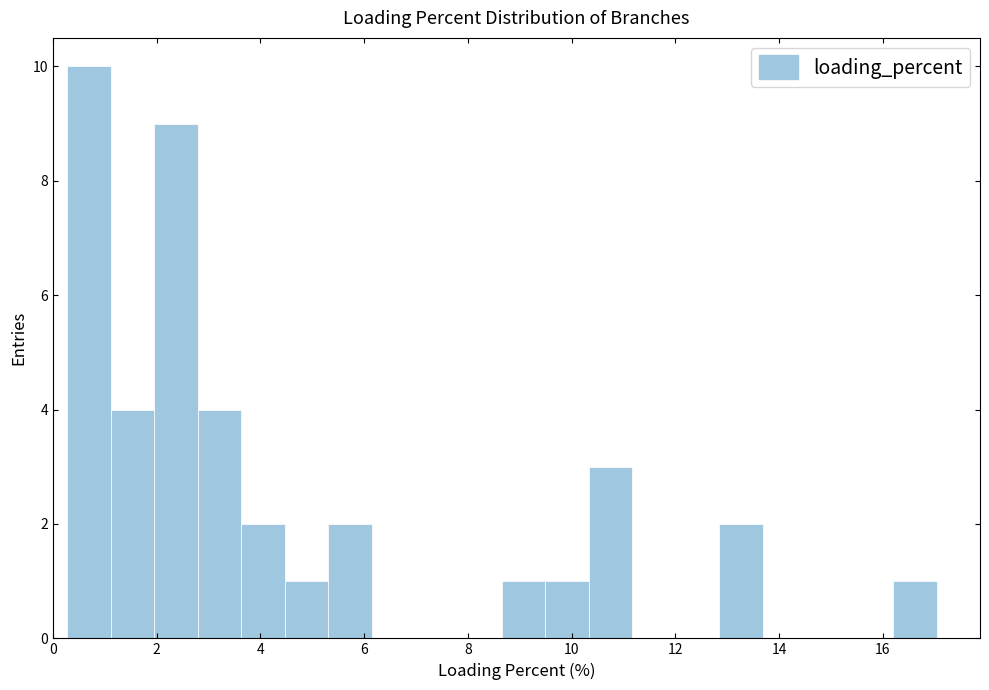

Reading left to right, list every bar in this chart as the range it spans on the x-axis followed by its height. Neither the bar edges nor the heights are printed on the chart, so give them approximately, as read against the axes.

0.2 to 1.2: 10
1.2 to 2.0: 4
2.0 to 2.8: 9
2.8 to 3.6: 4
3.6 to 4.4: 2
4.4 to 5.4: 1
5.4 to 6.2: 2
6.2 to 7.0: 0
7.0 to 7.8: 0
7.8 to 8.6: 0
8.6 to 9.4: 1
9.4 to 10.4: 1
10.4 to 11.2: 3
11.2 to 12.0: 0
12.0 to 12.8: 0
12.8 to 13.6: 2
13.6 to 14.6: 0
14.6 to 15.4: 0
15.4 to 16.2: 0
16.2 to 17.0: 1